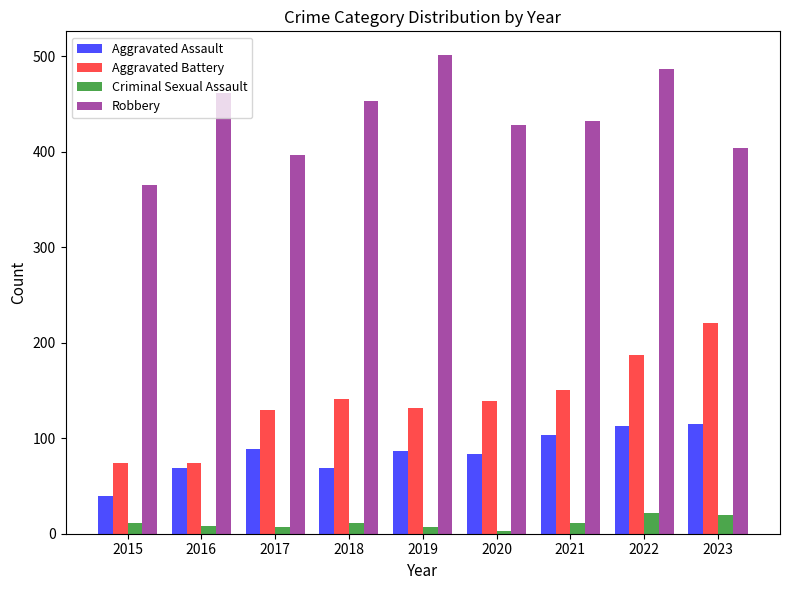

What is the average value of the Aggravated Battery series?

139